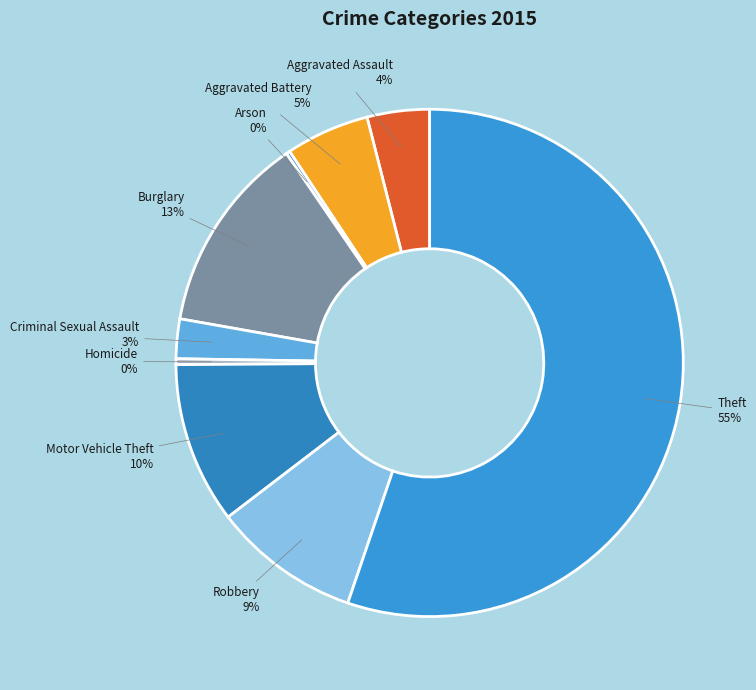

Is there a majority slice in this chart?

Yes